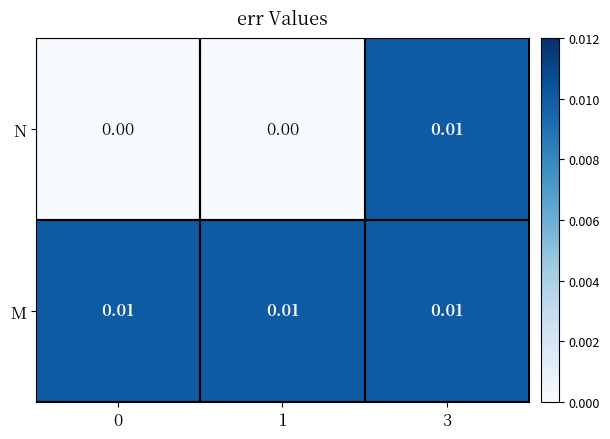

At 1, list the series in order from smallest to largest.

N, M